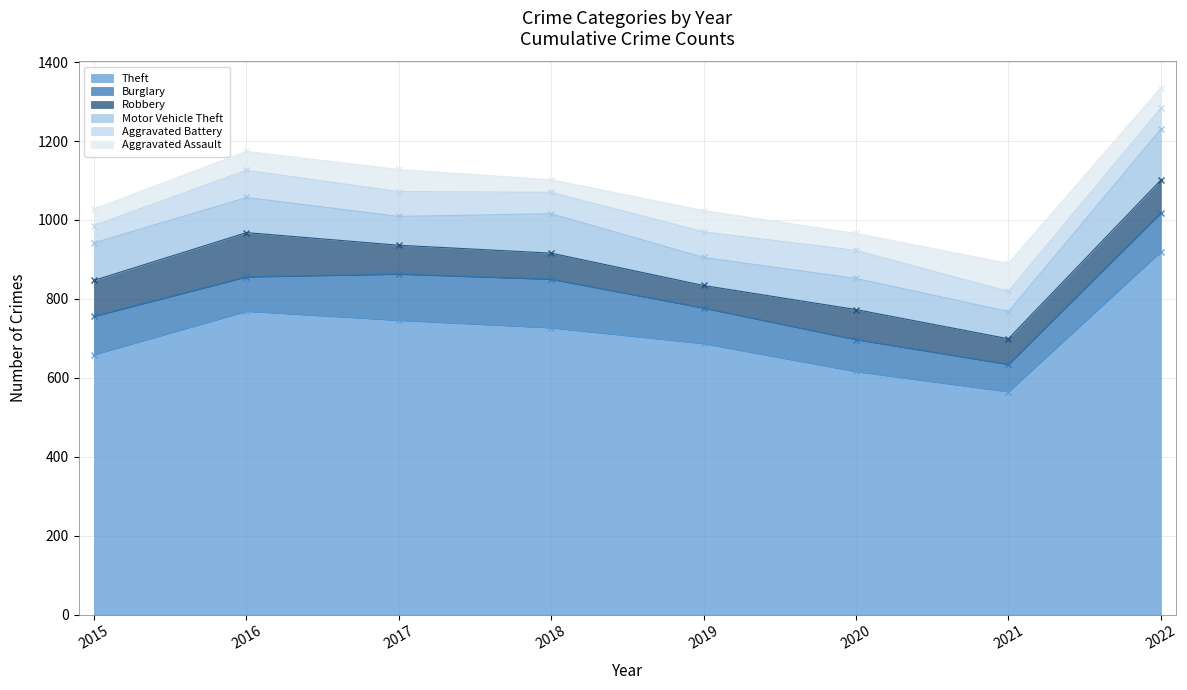

Is it true that Aggravated Assault equals 32 at 2018?

True